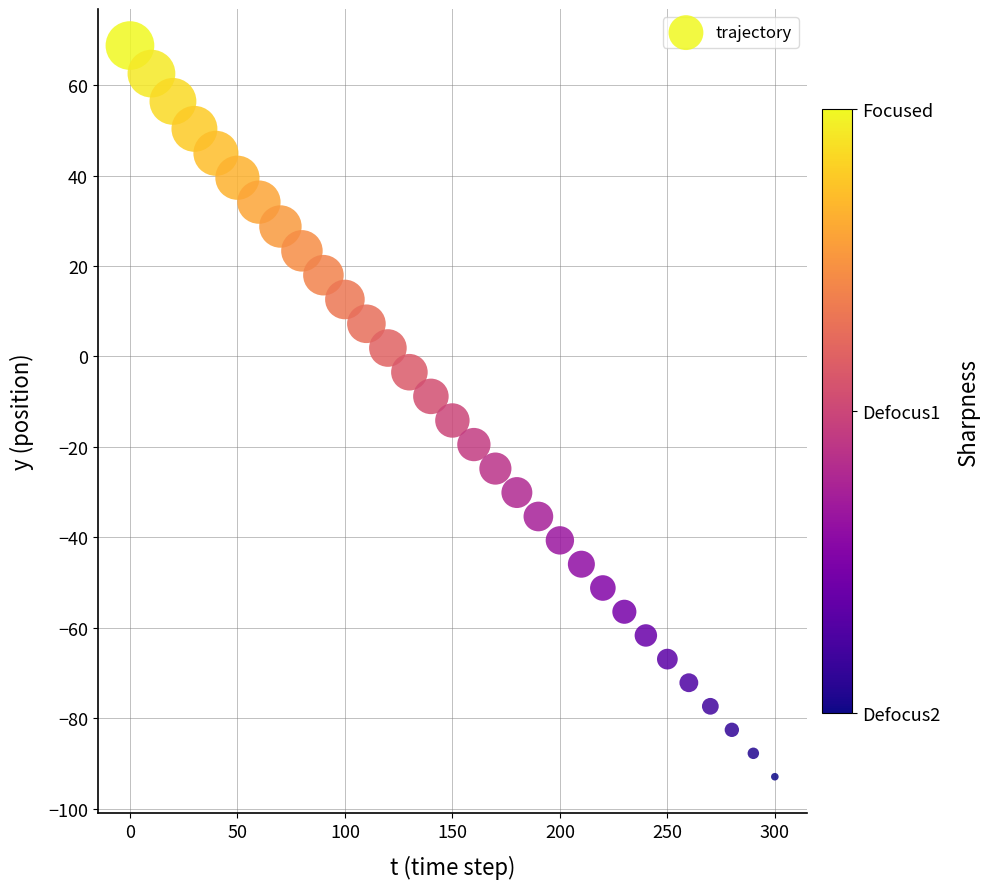

What is the range of X values (max minus min)?

300.0